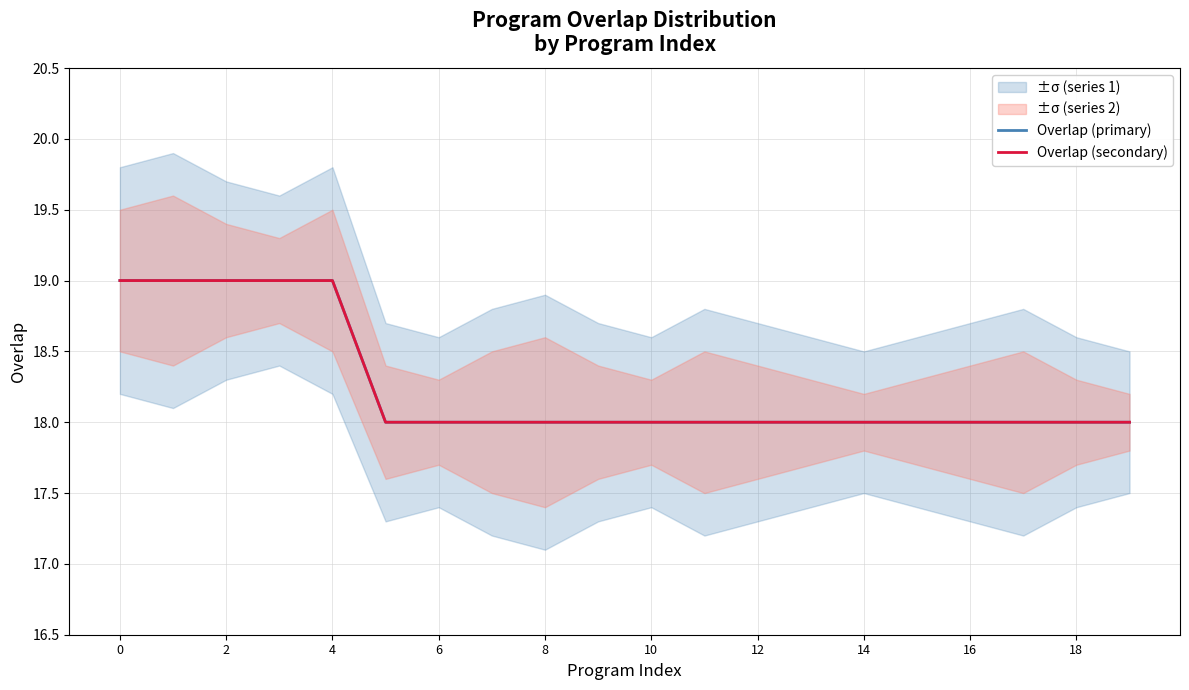

How many categories are shown in the chart?

20